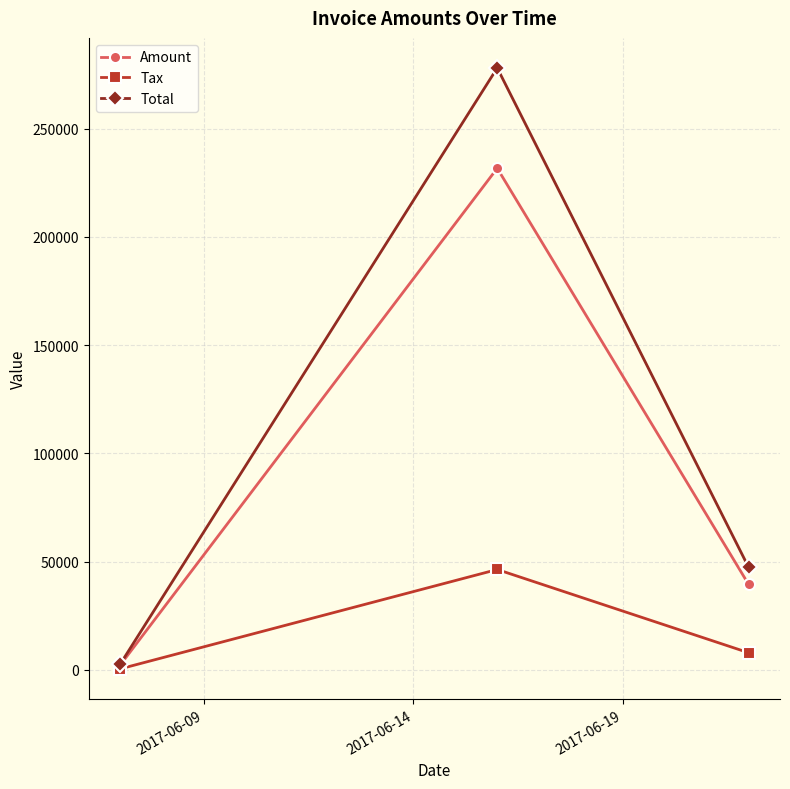

List the series in order of their peak value, highest first.

Total, Amount, Tax